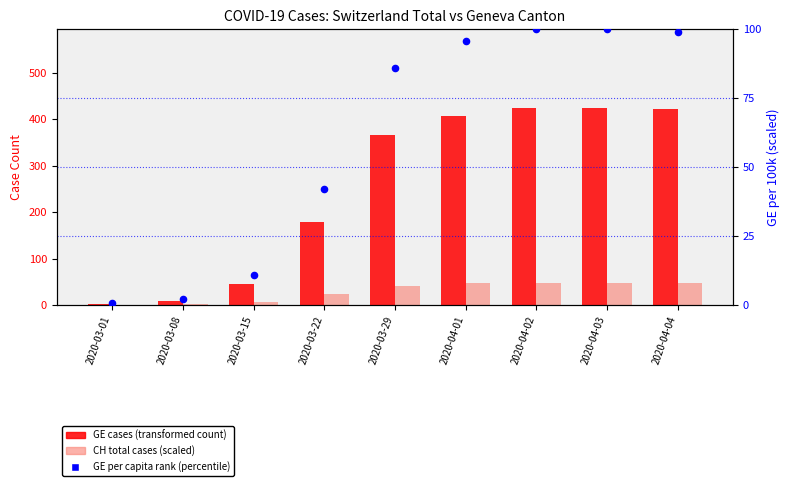

Which series has the largest Y range (max minus min)?

GE cases (transformed count)